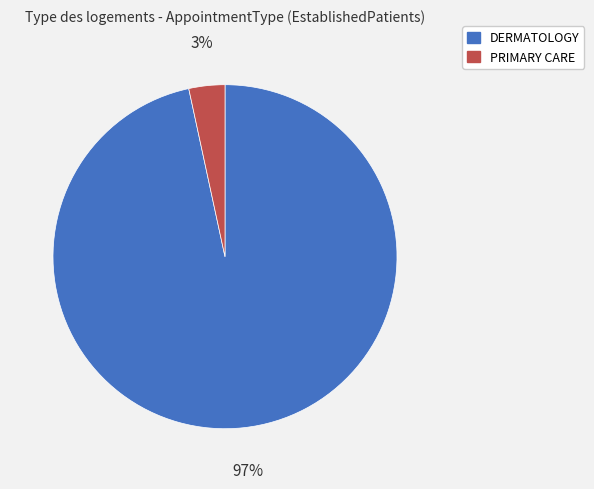

To the nearest percent, what portion does PRIMARY CARE represent?

3%